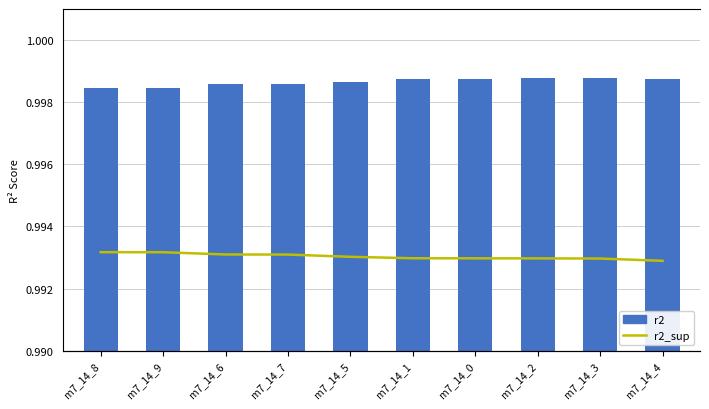

What position from the right is m7_14_8?

10